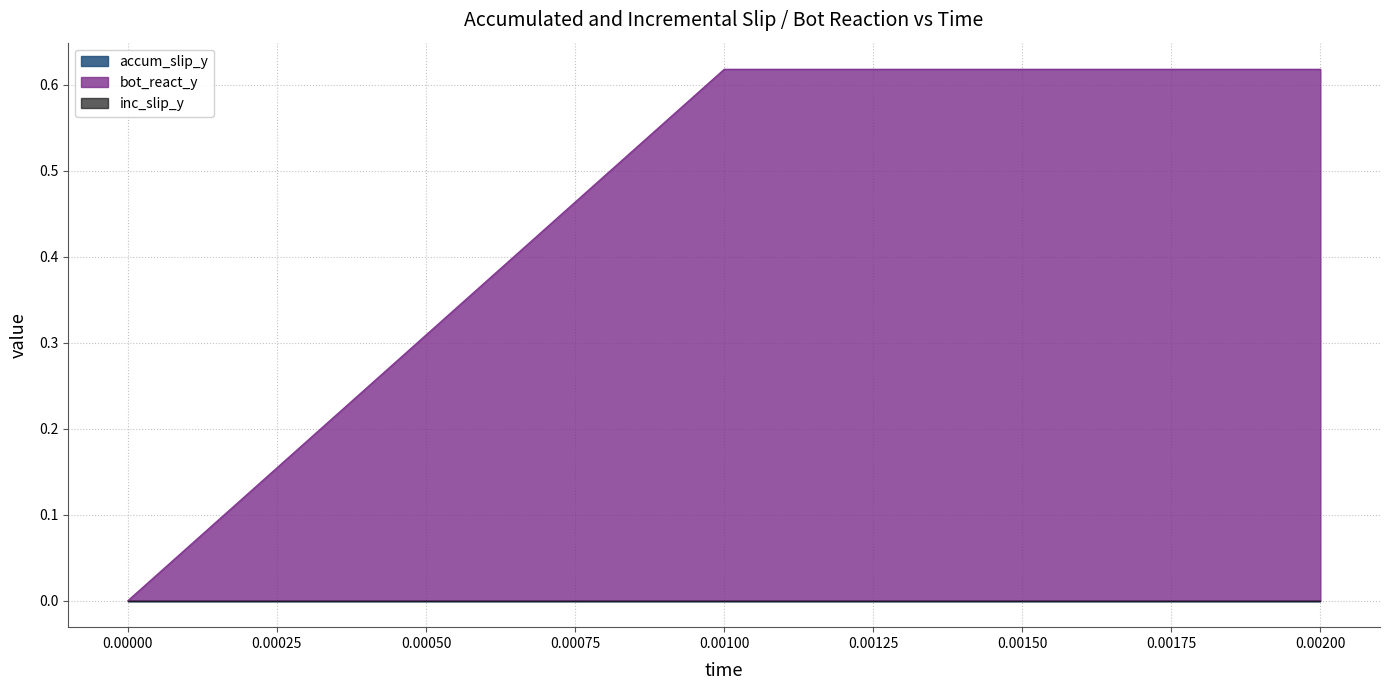

The bot_react_y series shows 0.3 at 0. True or false?

False